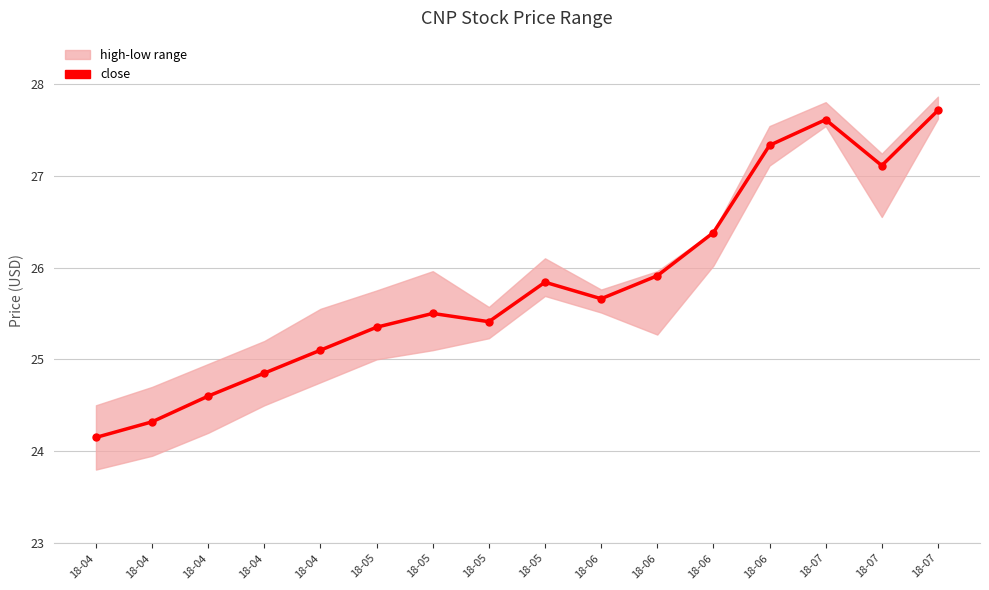

True or false: there are more than 0 points higher than both neighbors.

True